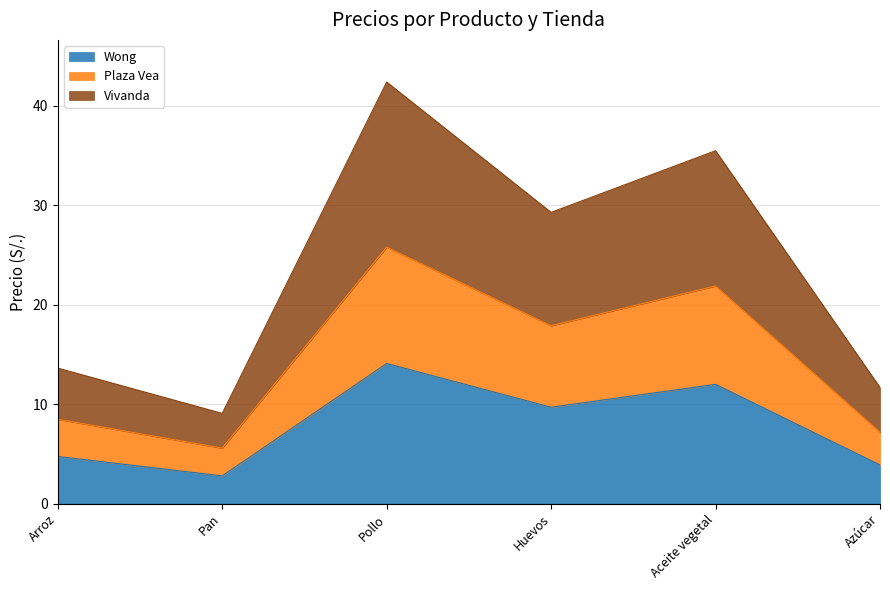

Reading left to right, what are the values for Wong?

Arroz=4.7	Pan=2.8	Pollo=14.1	Huevos=9.7	Aceite vegetal=12.0	Azúcar=3.9